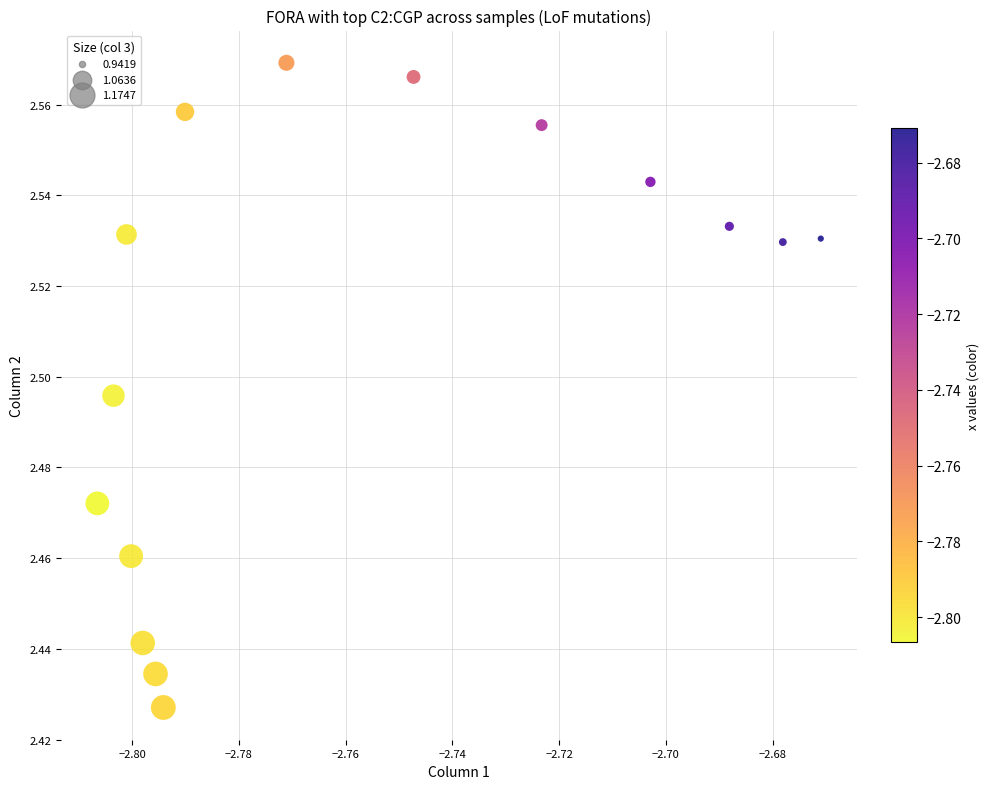

How many points are shown in the scatter plot?

15